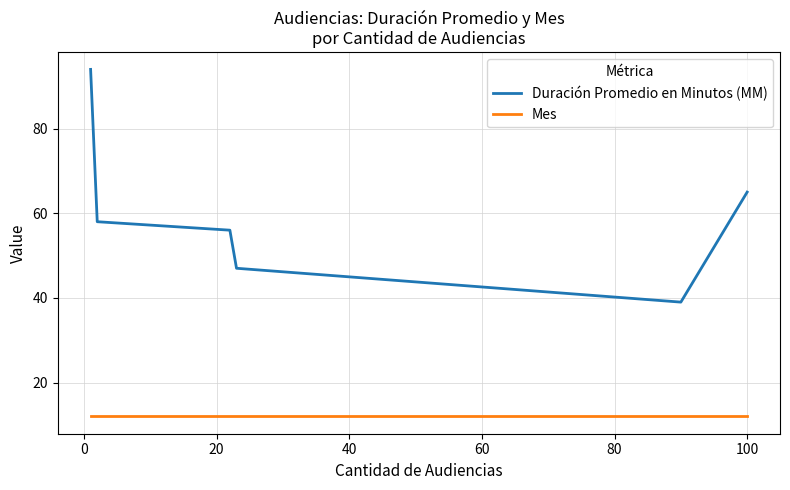

What is the greatest value displayed?

94